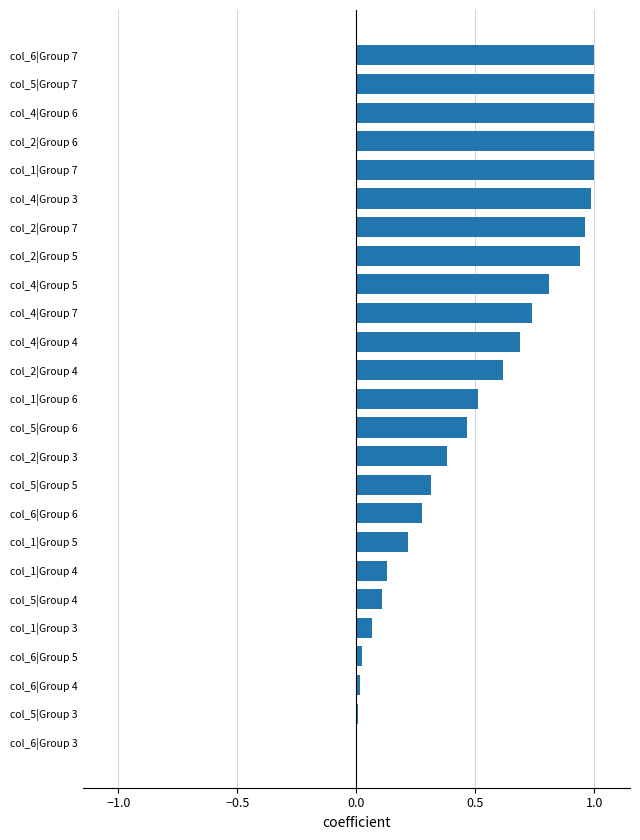

Is it true that the value at col_6|Group 5 is 0.0?

True